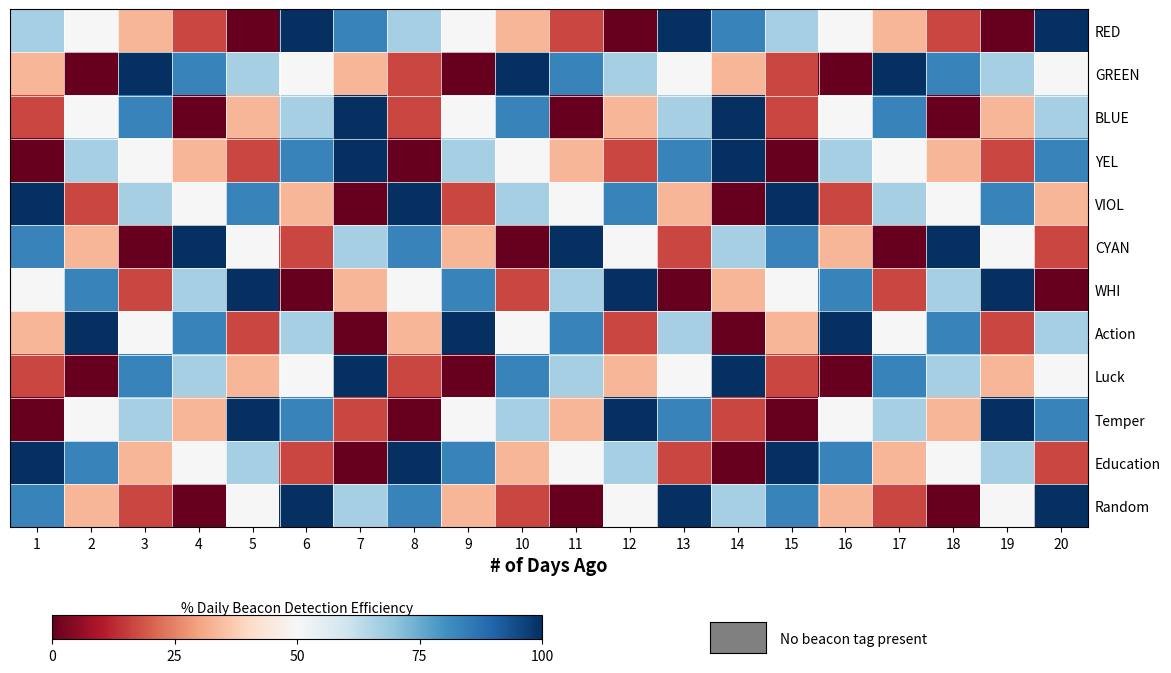

What is the total value across all series at 13?

666.7